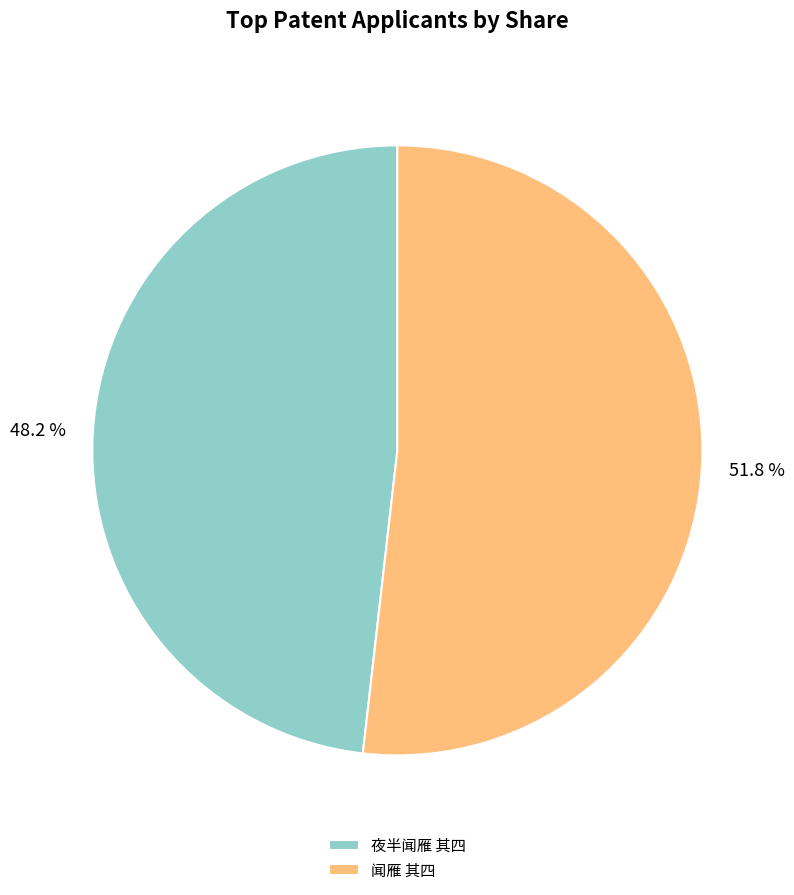

Which category accounts for the majority?

闻雁 其四